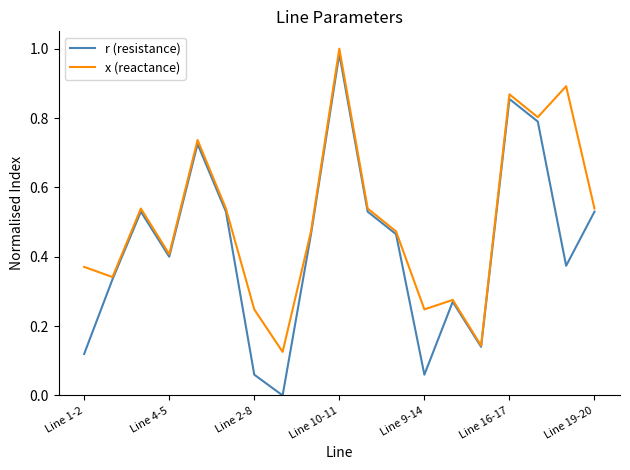

Which series has the largest total across all categories?

x (reactance)